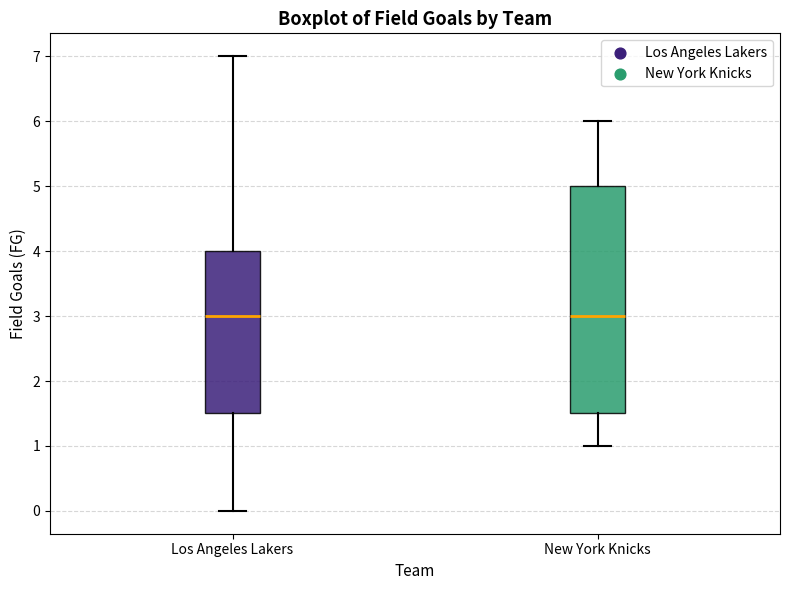

Reading left to right, read every box against the y-axis: the position of its median line, the range the box covers, and the ends of its whiskers. The values are not printed on the chart, so give them approximately, as read against the axis.

Los Angeles Lakers: median 3.0, box 1.5 to 4.0, whiskers 0.0 to 7.0
New York Knicks: median 3.0, box 1.5 to 5.0, whiskers 1.0 to 6.0